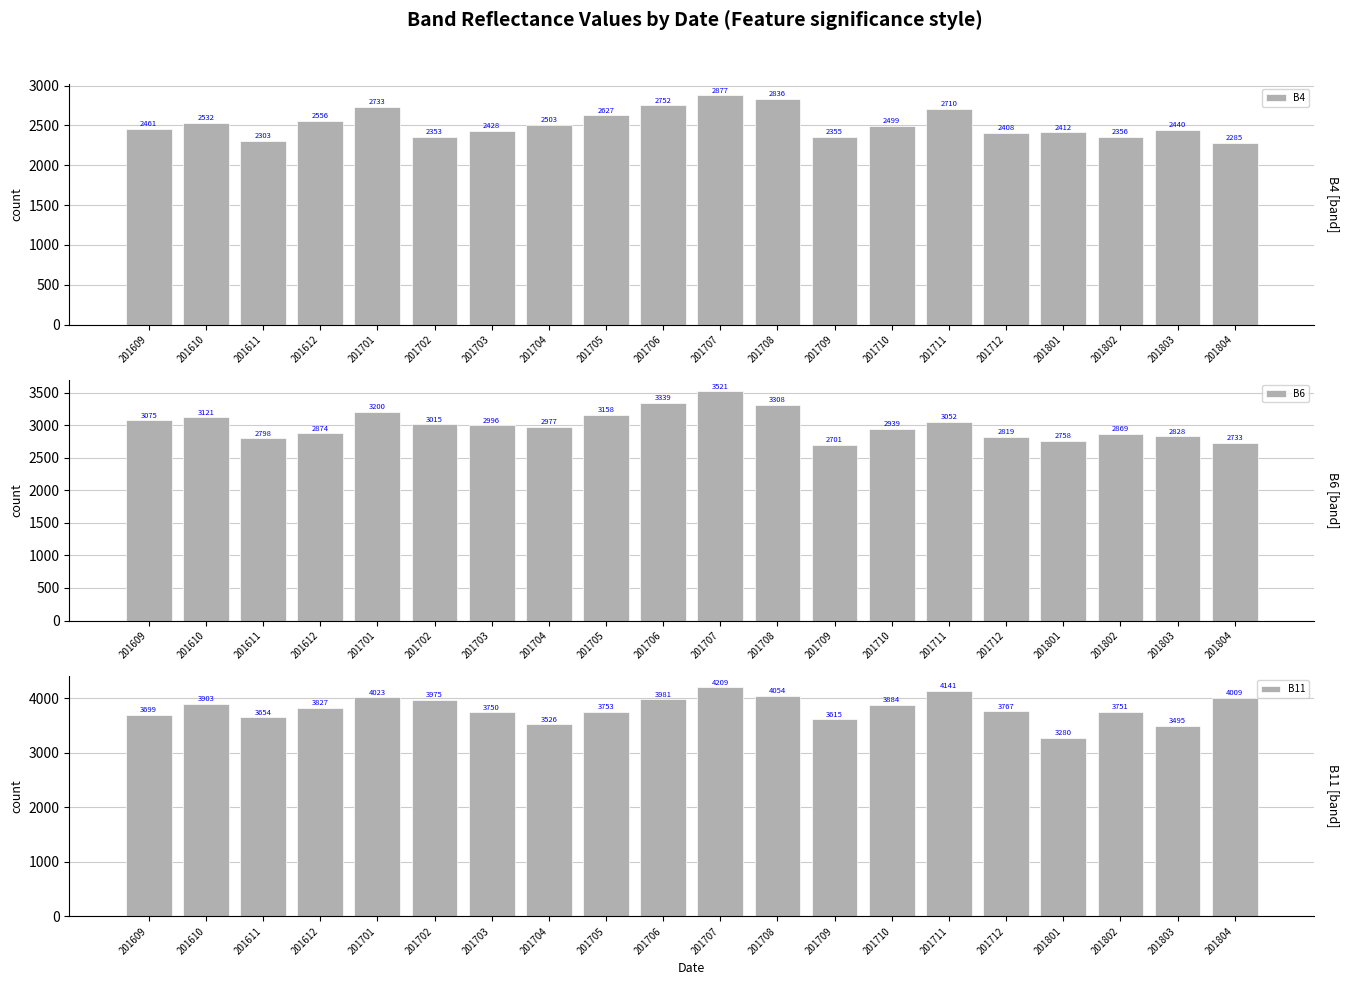

What are all the series names shown in the legend?

B4, B6, B11